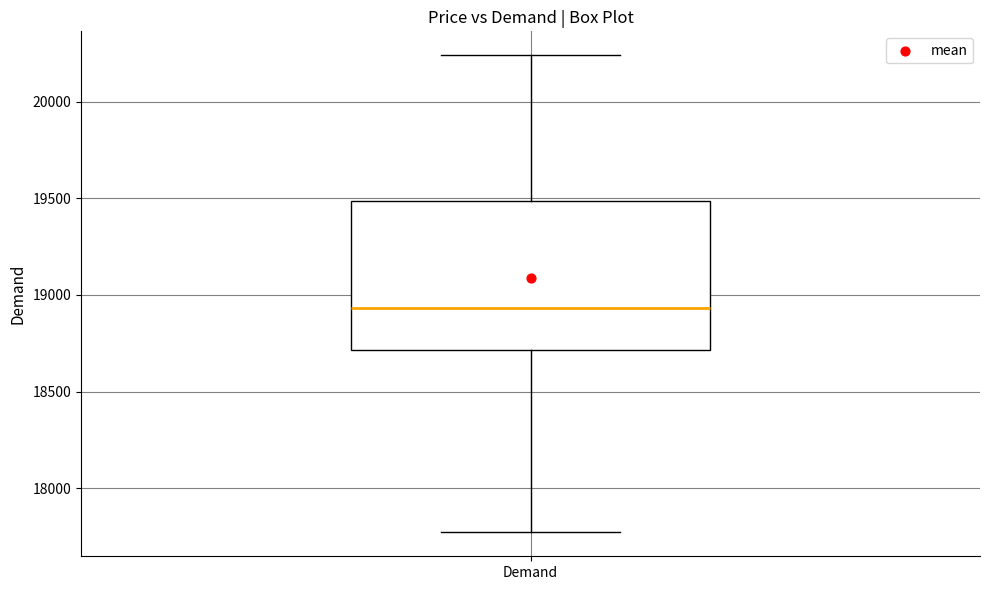

Where does the upper whisker of the box for Demand end on the y-axis? The values are not printed on the chart, so give them approximately, as read against the axis.

20250